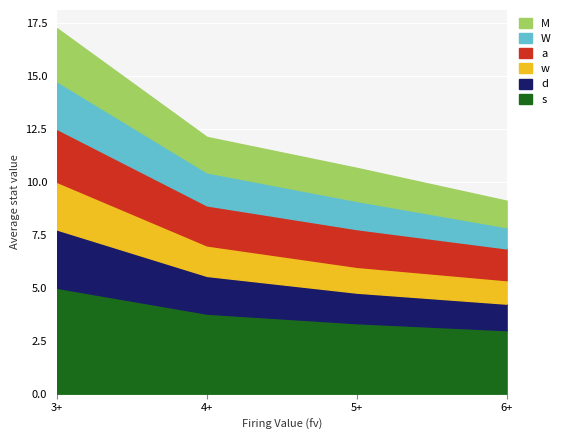

What is the smallest value displayed?

1.0